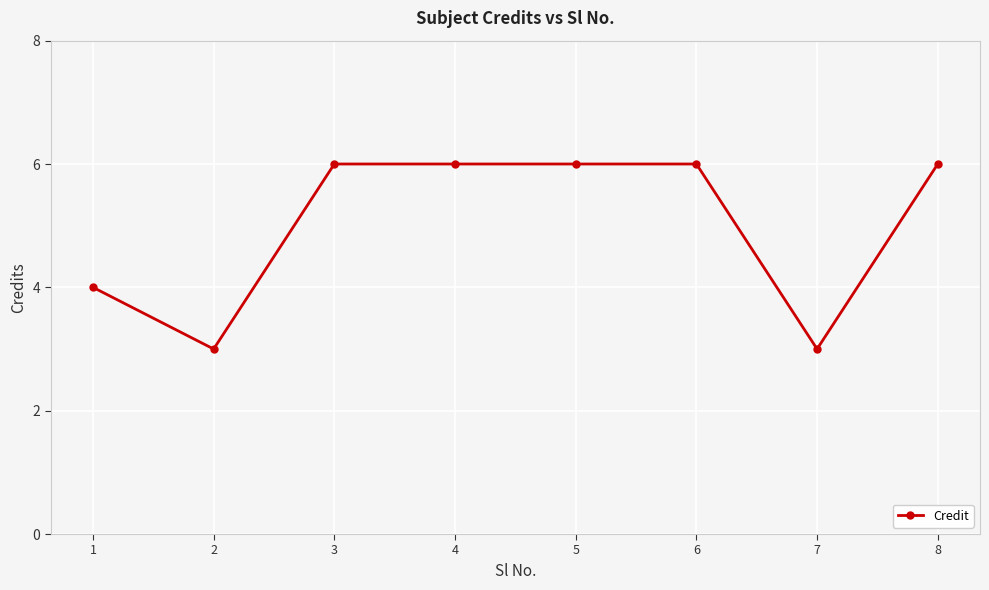

How many series are shown in this chart?

1